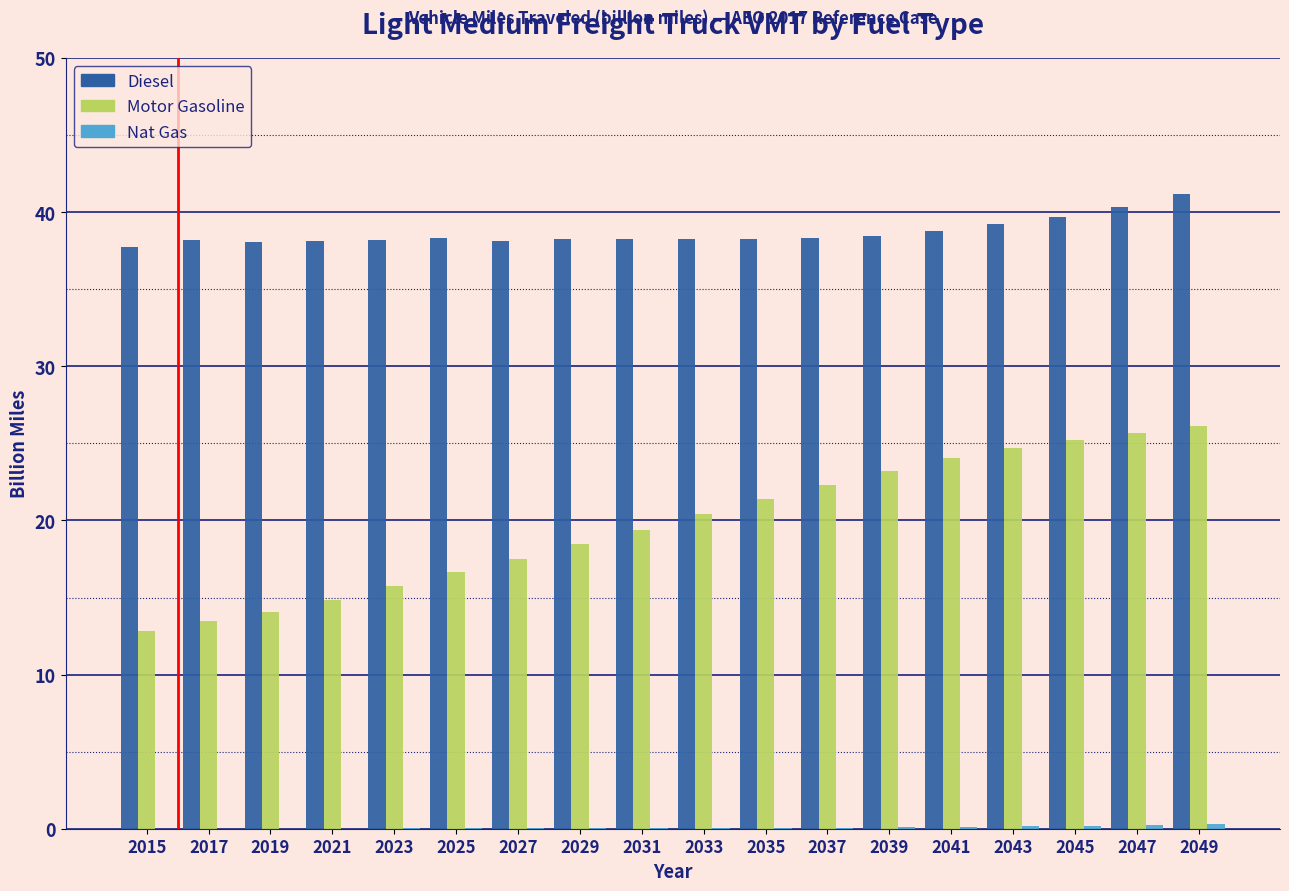

The Motor Gasoline series shows 16.6 at 2025. True or false?

True